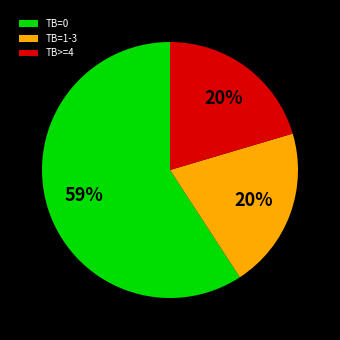

Which category accounts for the majority?

TB=0